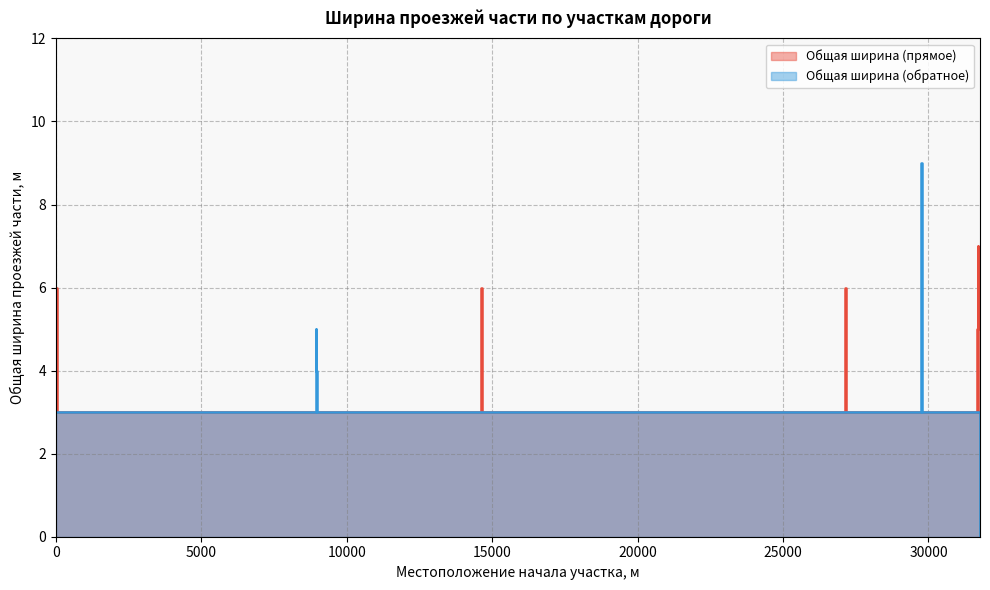

Which series has the largest total across all categories?

Общая ширина (прямое)